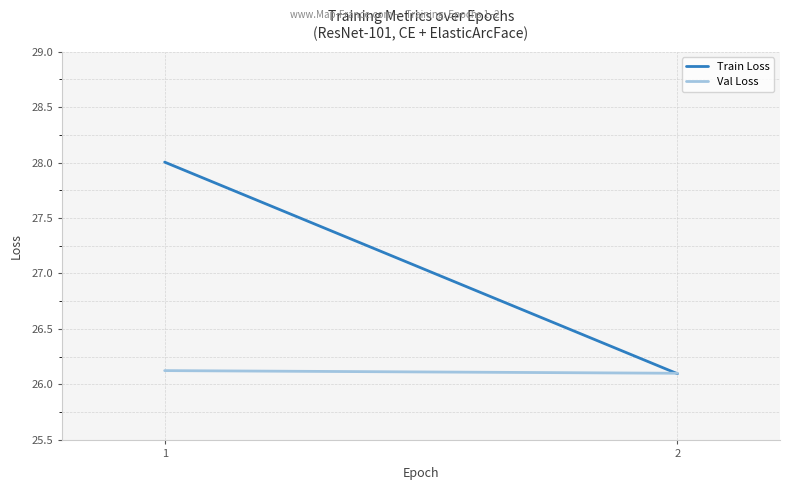

Which series has the largest range (max minus min)?

Train Loss